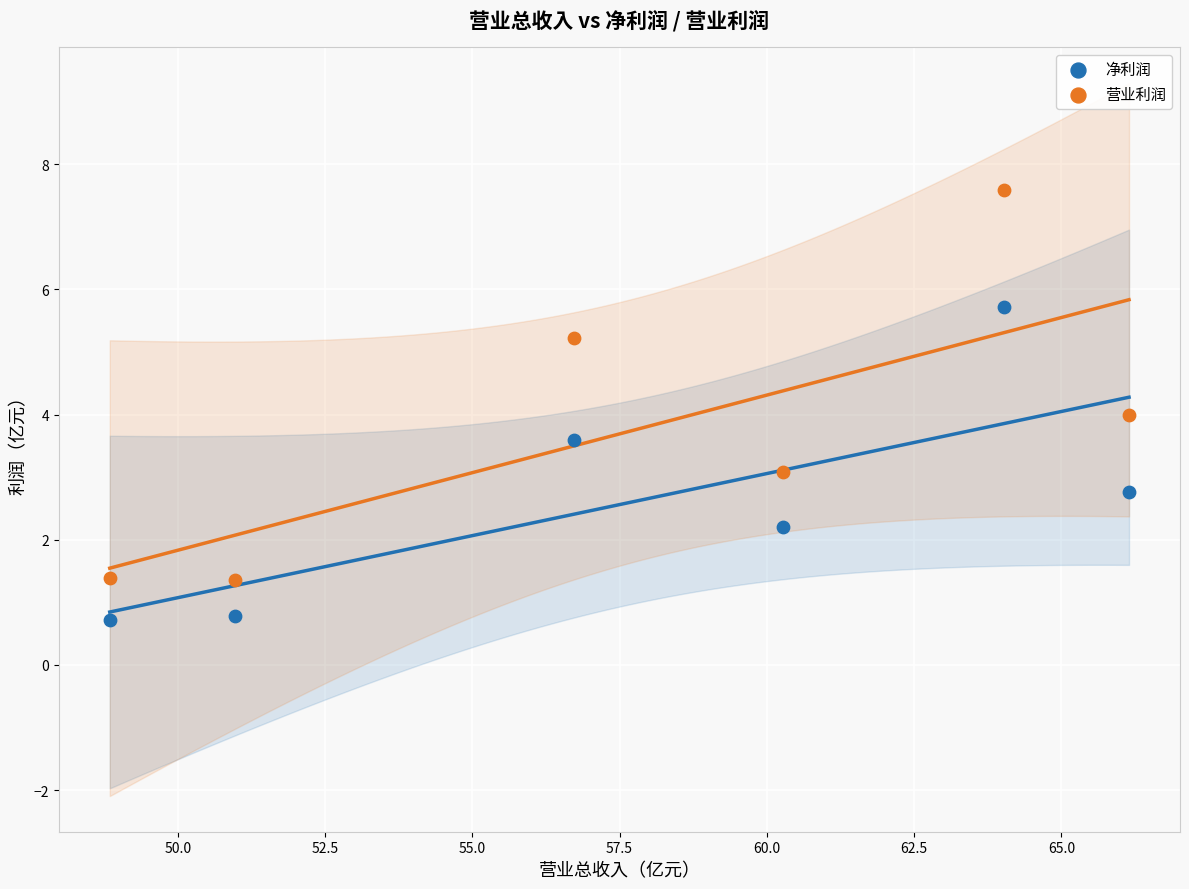

Which series reaches the minimum Y coordinate?

净利润